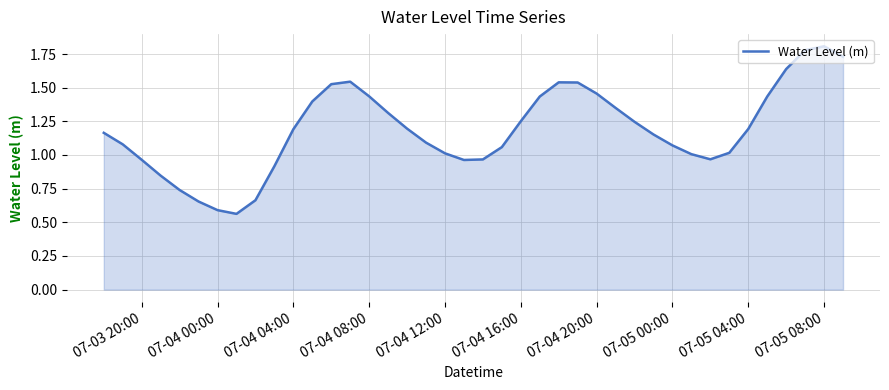

Does the chart display data point markers on the line(s)?

No